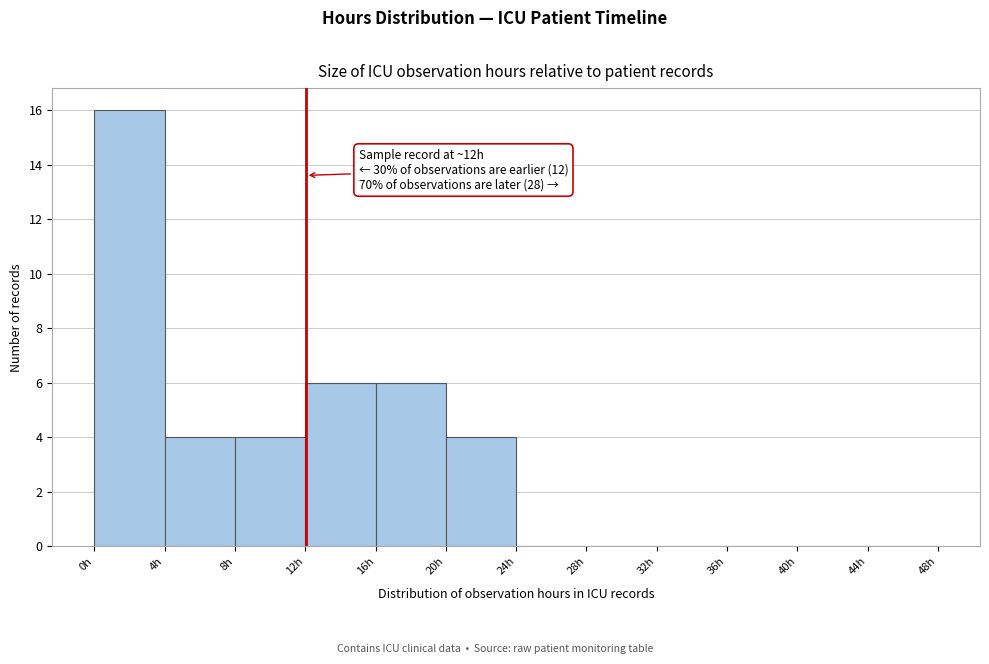

Over which range of the x-axis is the bar tallest?

0 to 4